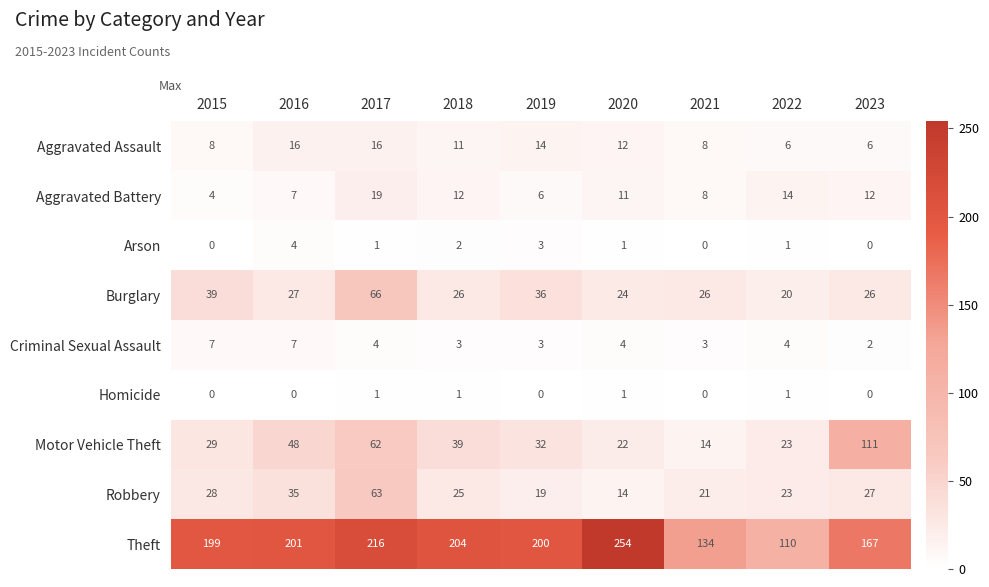

At how many categories does at least one series exceed 210?

2